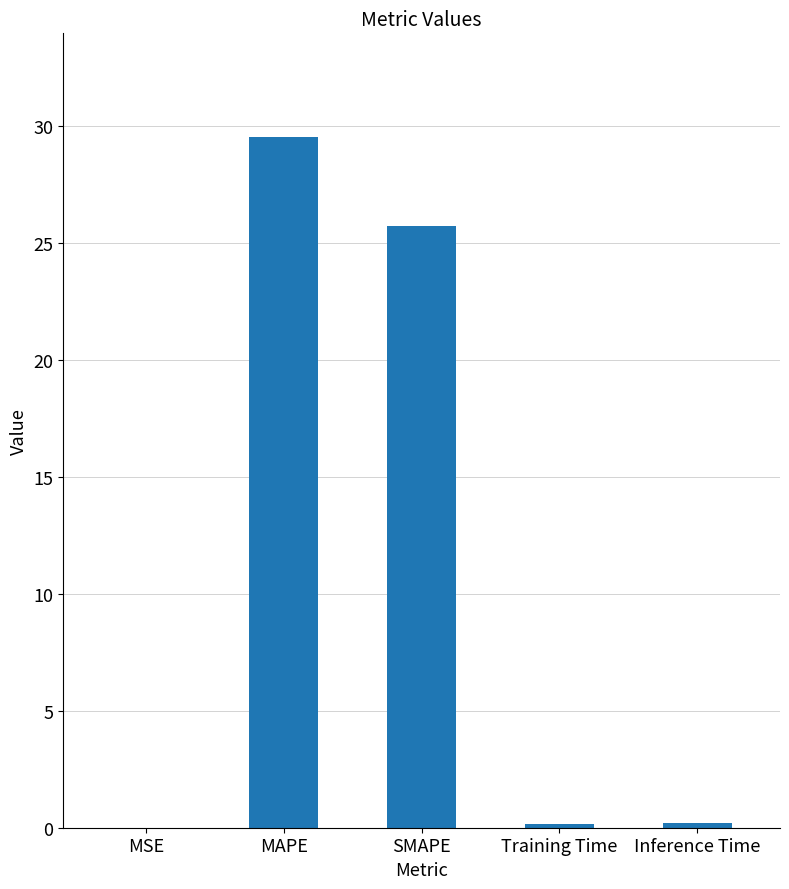

Is it true that the value at MSE is 0.0?

True